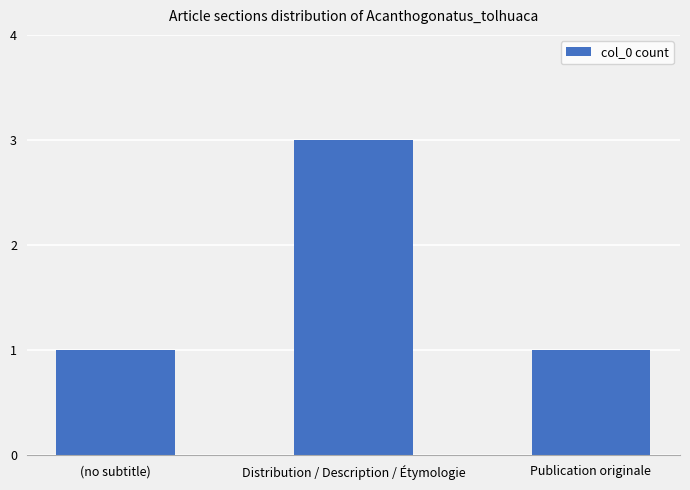

What is the difference between the values at Distribution / Description / Étymologie and Publication originale?

2